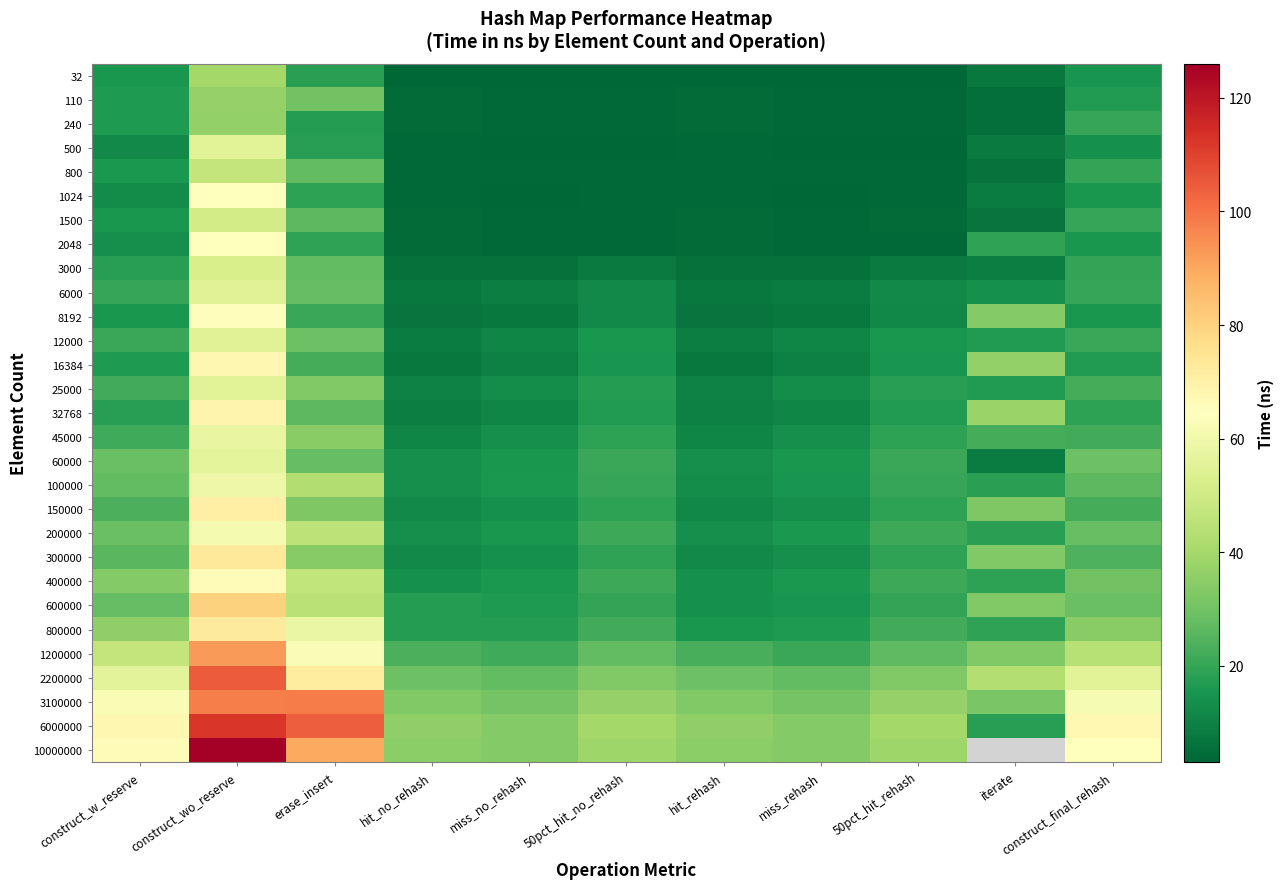

How many data points in 240 are above 4?

9